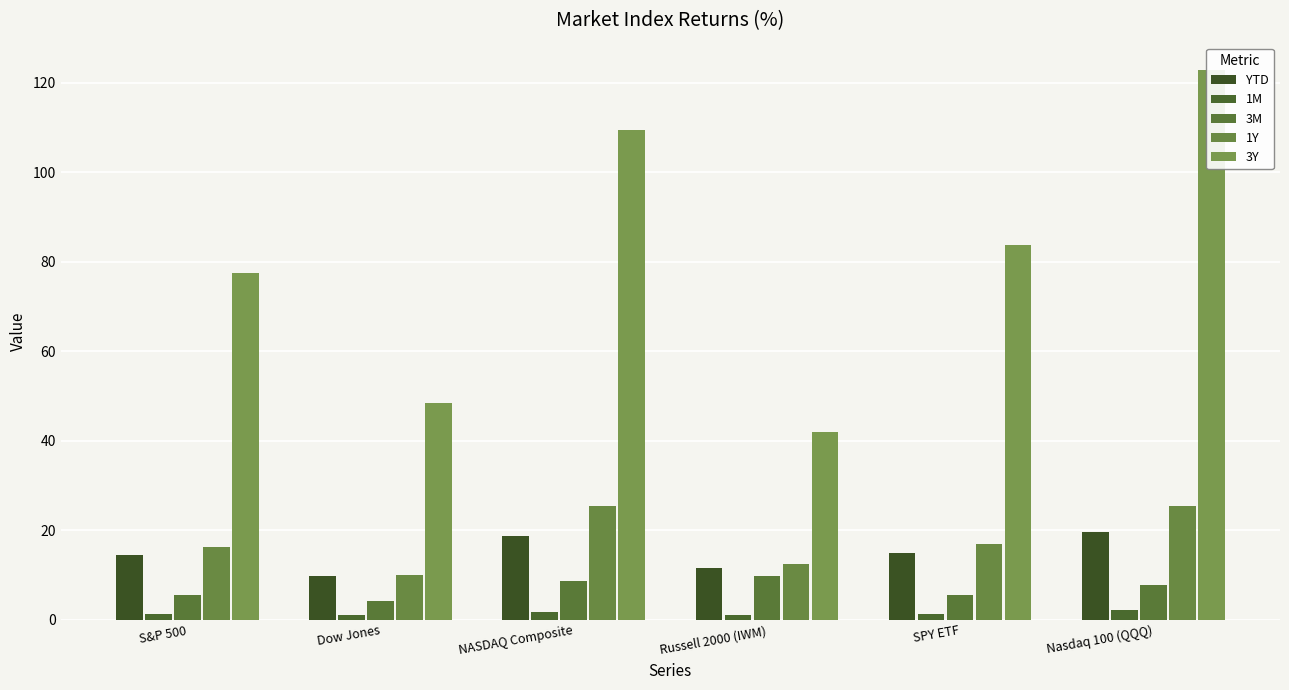

What is the difference between the maximum and minimum values in the 1M series?

1.1